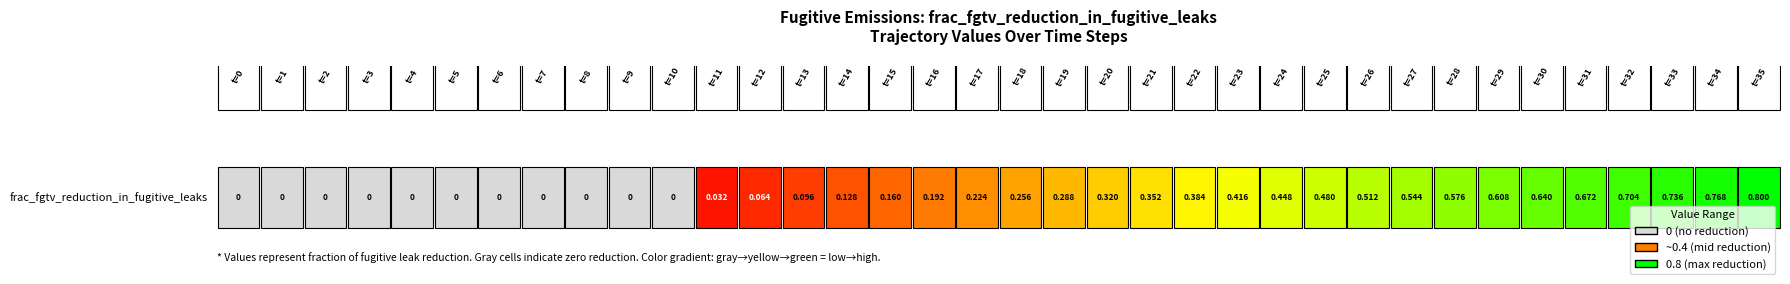

What is the change in value from 4 to 15?

+0.2